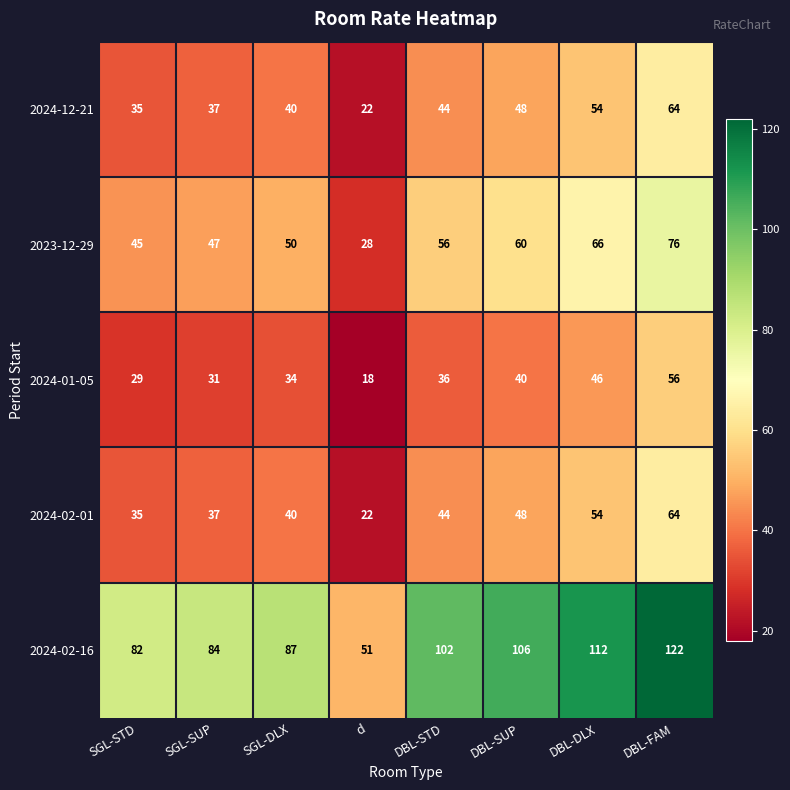

What is the maximum value shown in the chart?

122